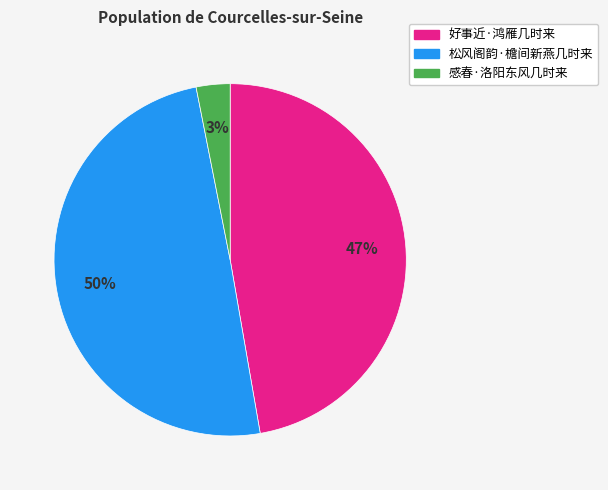

Does 感春·洛阳东风几时来 account for over 50% of the chart?

No